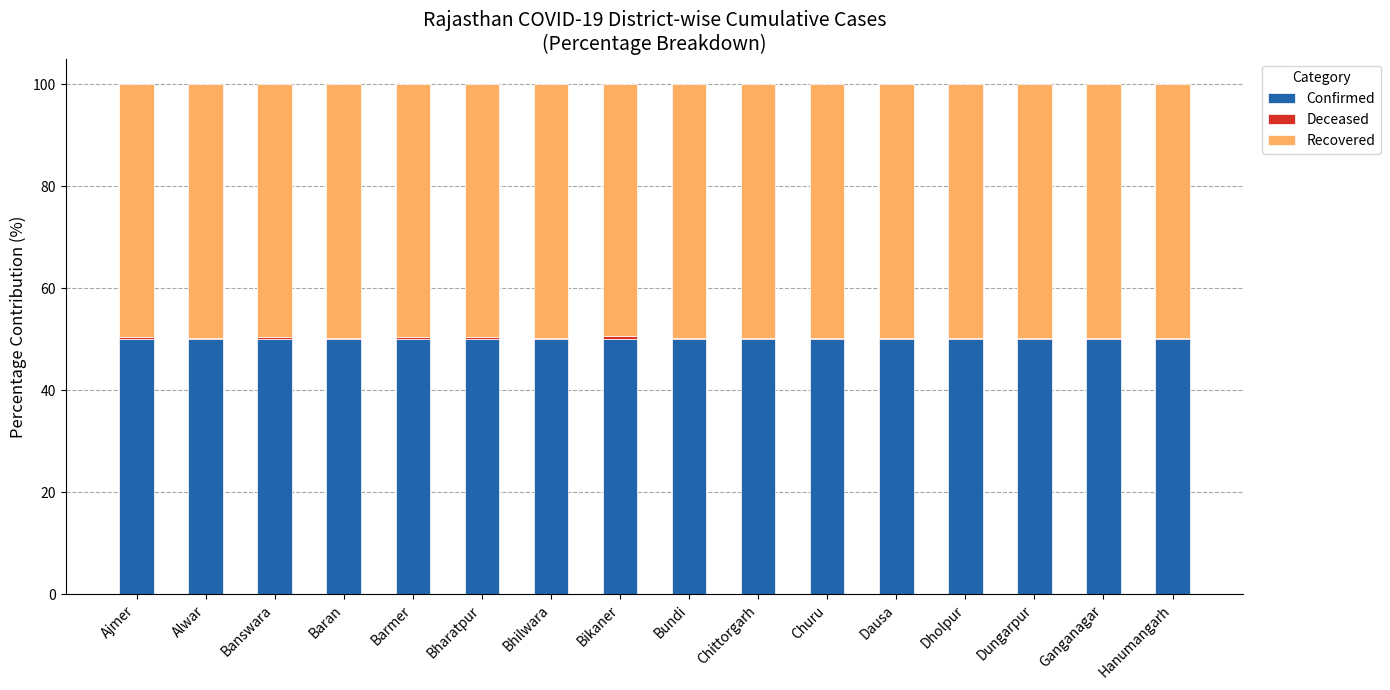

What is the highest value of the Confirmed series?

50.0